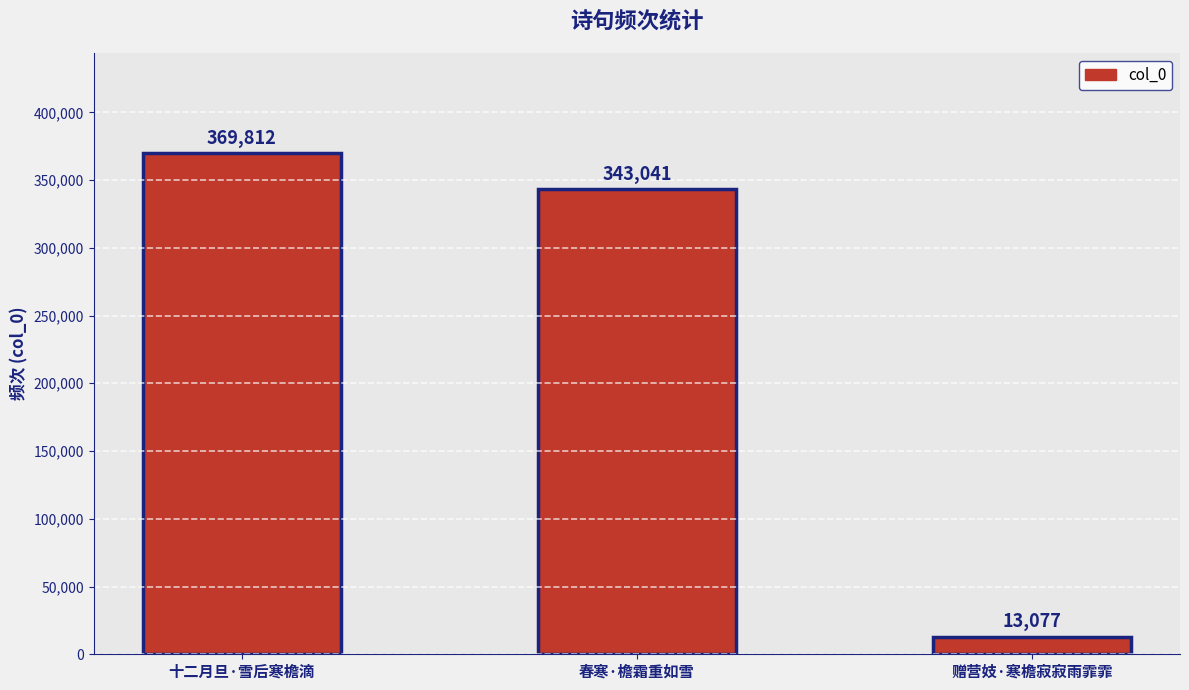

At which category does the chart reach its minimum across all series?

赠营妓·寒檐寂寂雨霏霏